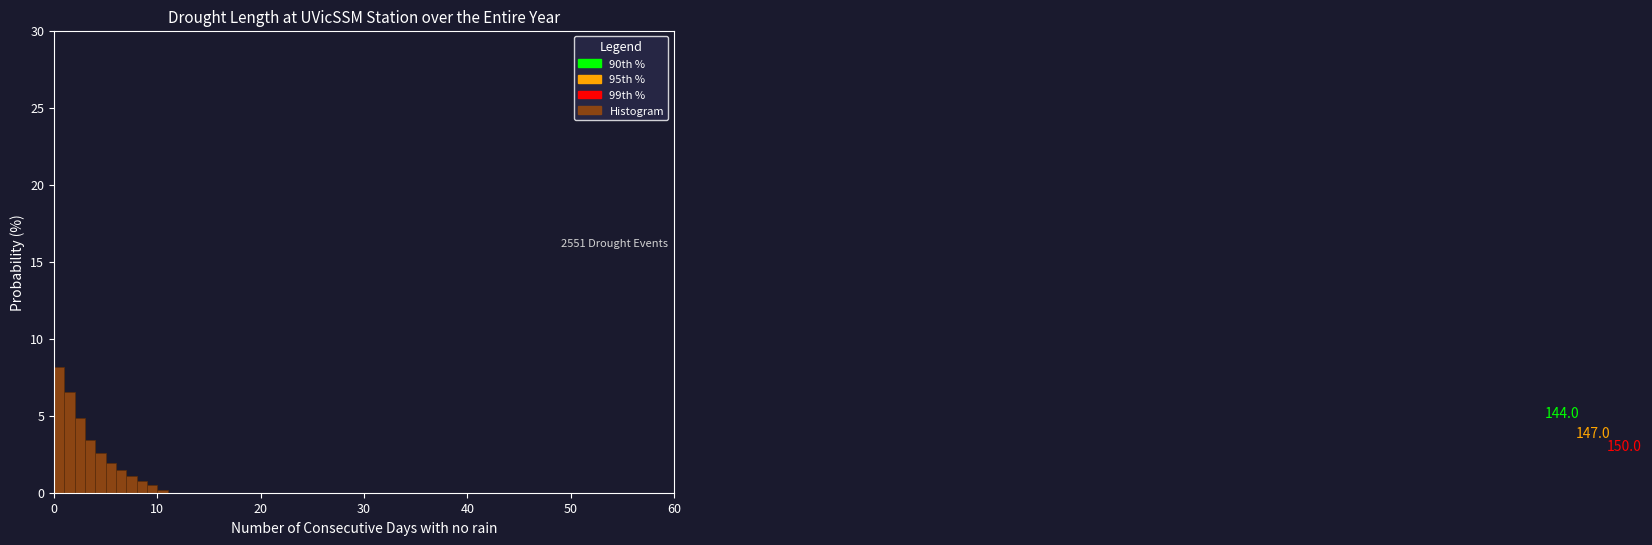

Read against the x-axis, roughly where is the centre of the tallest bar?

1